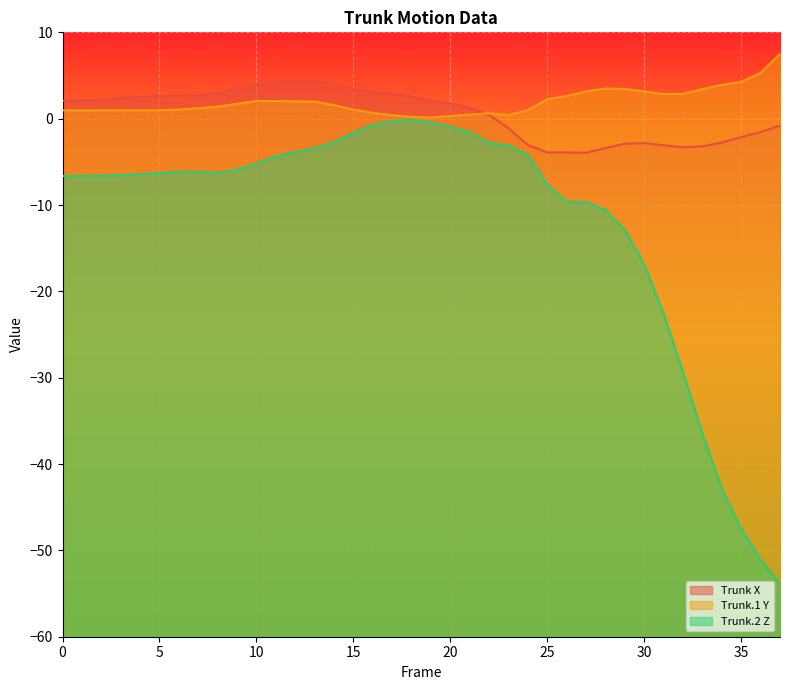

Reading right to left, what are all the values shown in this chart?

Trunk X: -0.8	-1.5	-2.1	-2.8	-3.2	-3.3	-3.1	-2.8	-2.9	-3.4	-3.9	-3.9	-3.9	-3.1	-1.1	0.4	1.3	1.8	2.1	2.6	2.9	3.1	3.4	3.9	4.4	4.4	4.1	4.0	3.5	2.9	2.7	2.7	2.7	2.5	2.4	2.2	2.1	2.1
Trunk.1 Y: 7.5	5.3	4.3	3.9	3.4	2.9	2.9	3.2	3.4	3.5	3.2	2.6	2.3	1.0	0.4	0.6	0.5	0.3	0.1	0.2	0.4	0.7	1.1	1.6	2.0	2.0	2.0	2.0	1.7	1.4	1.2	1.1	1.0	1.0	1.0	1.0	1.0	1.0
Trunk.2 Z: -53.9	-51.1	-47.5	-42.9	-36.5	-29.3	-22.6	-16.9	-12.9	-10.6	-9.7	-9.6	-7.6	-4.2	-3.1	-2.8	-1.6	-1.0	-0.5	-0.2	-0.3	-0.7	-1.6	-2.7	-3.4	-3.8	-4.4	-5.2	-5.9	-6.2	-6.2	-6.2	-6.3	-6.4	-6.5	-6.6	-6.6	-6.6